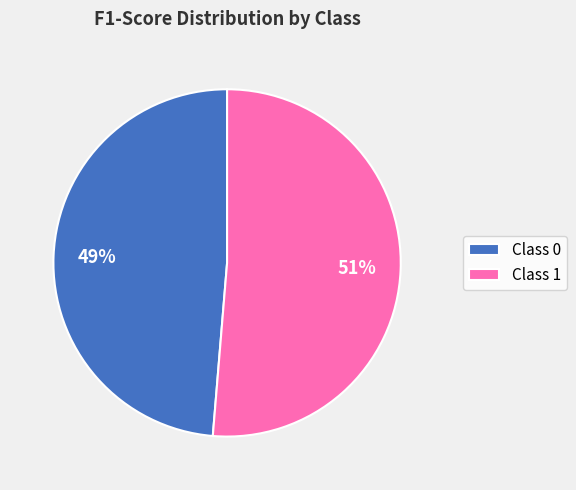

Which category accounts for the majority?

Class 1